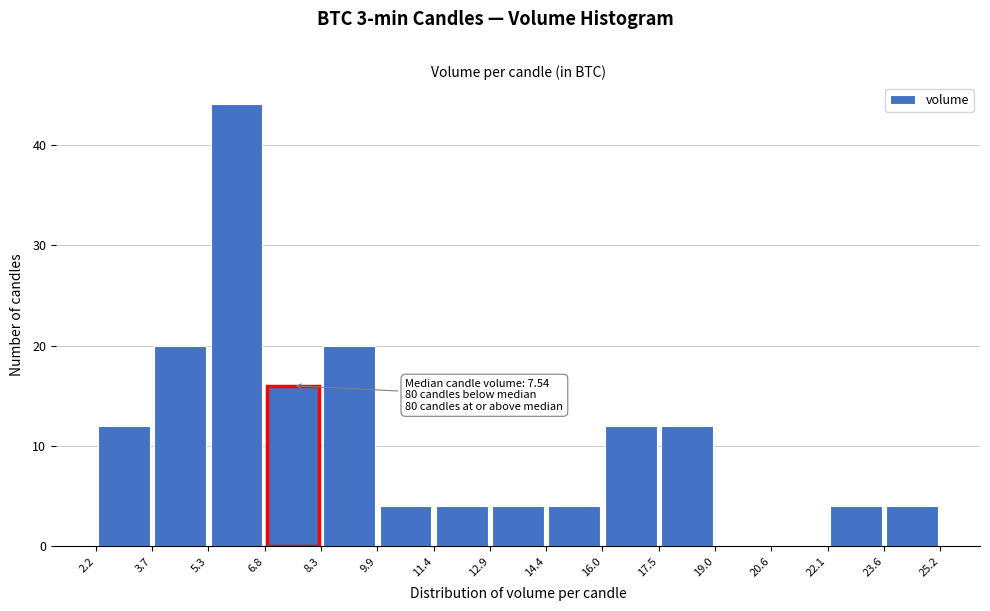

Which range on the x-axis has the tallest bar?

5.3 to 6.8